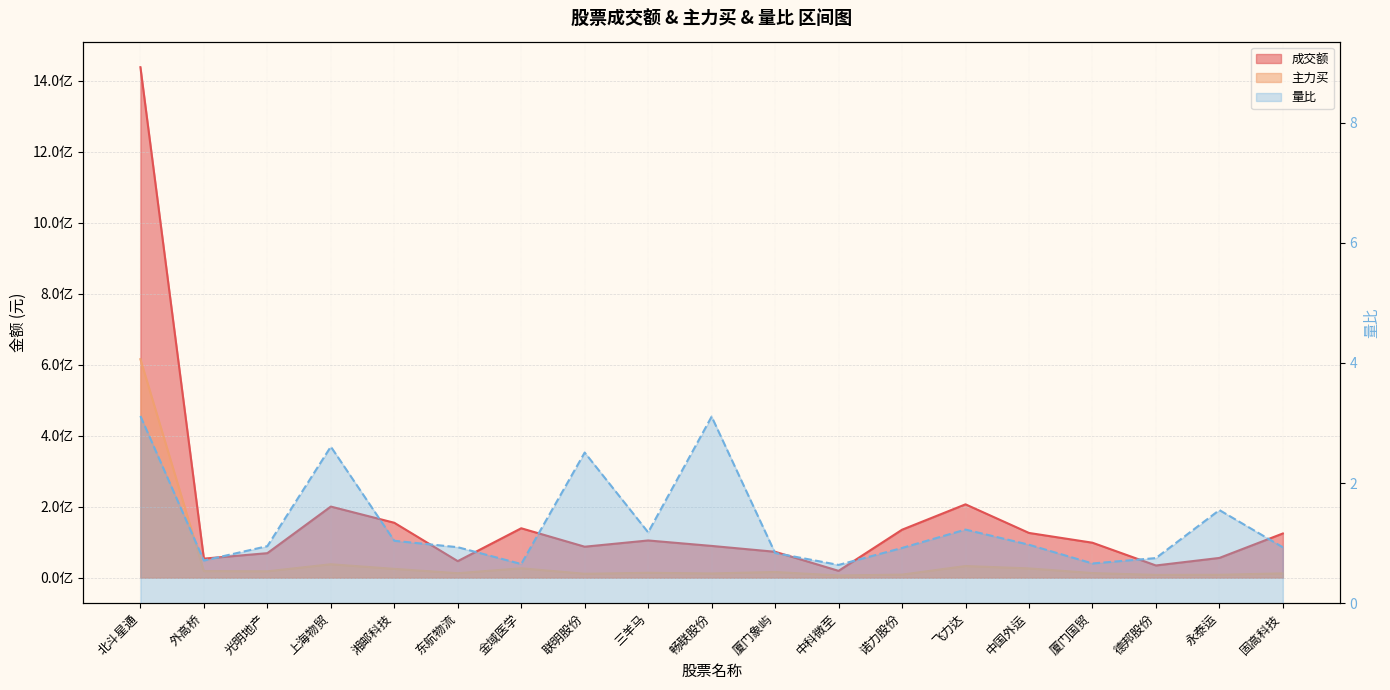

Is the value of 成交额 at 光明地产 greater than the value of 量比 at 三羊马?

Yes